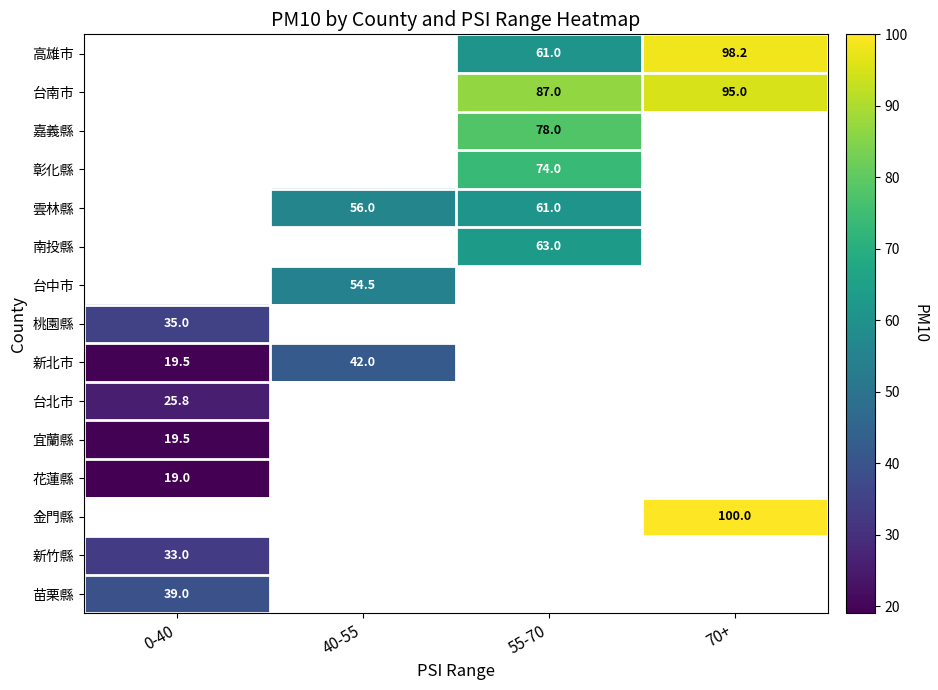

True or false: 新北市 has a value of 19.5 at 0-40.

True